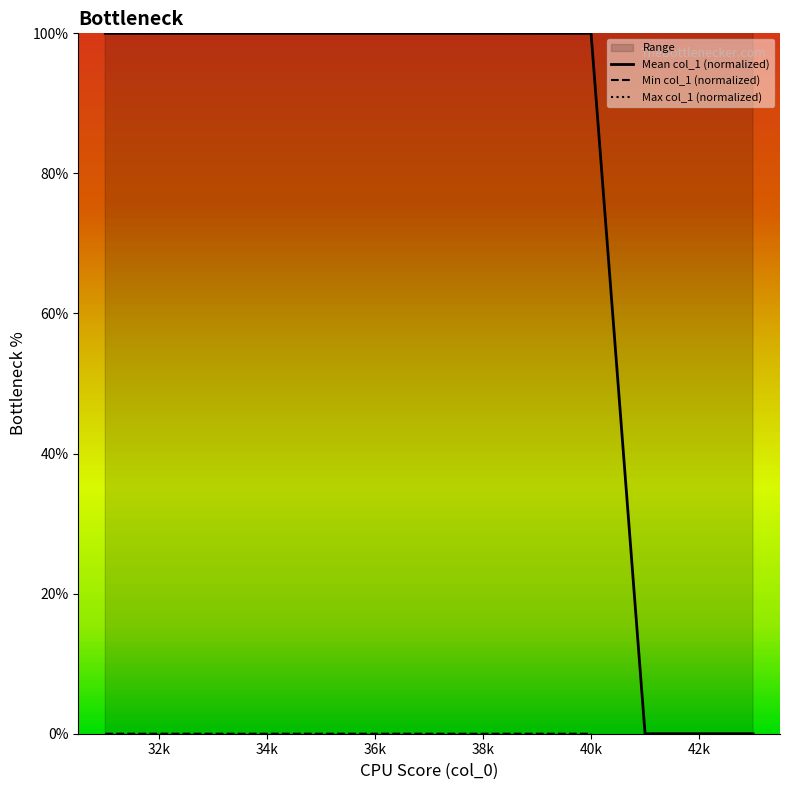

What is the value of the Mean col_1 (normalized) point at the 3rd from the left?

100